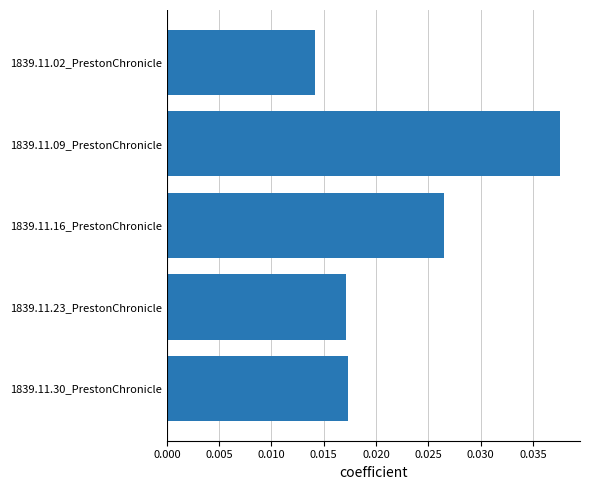

How many bars are there in total?

5